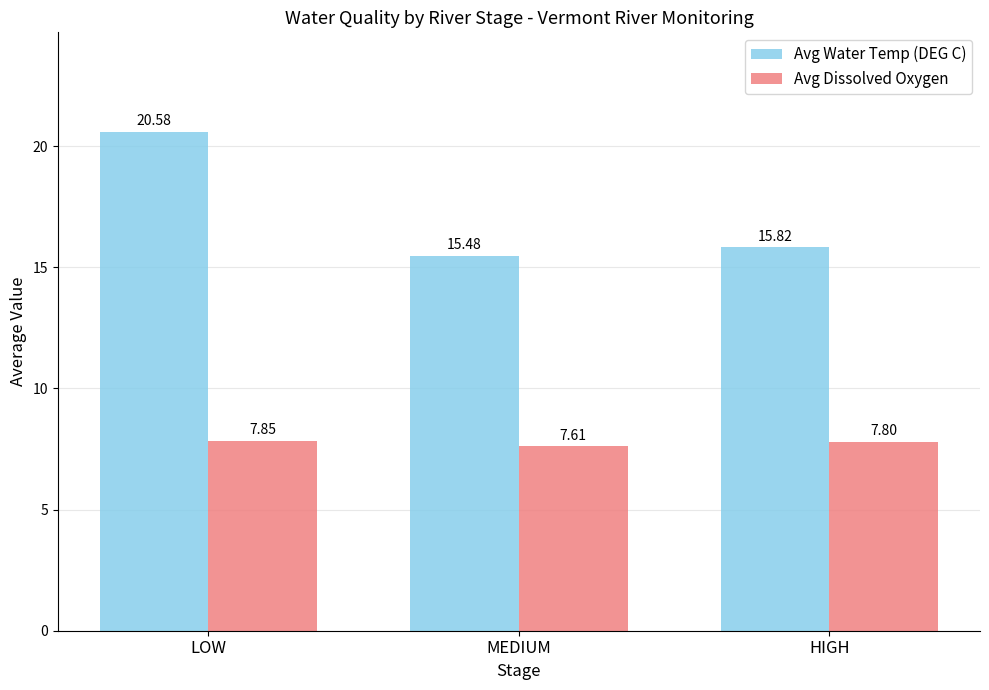

Which series has the widest spread of values?

Avg Water Temp (DEG C)